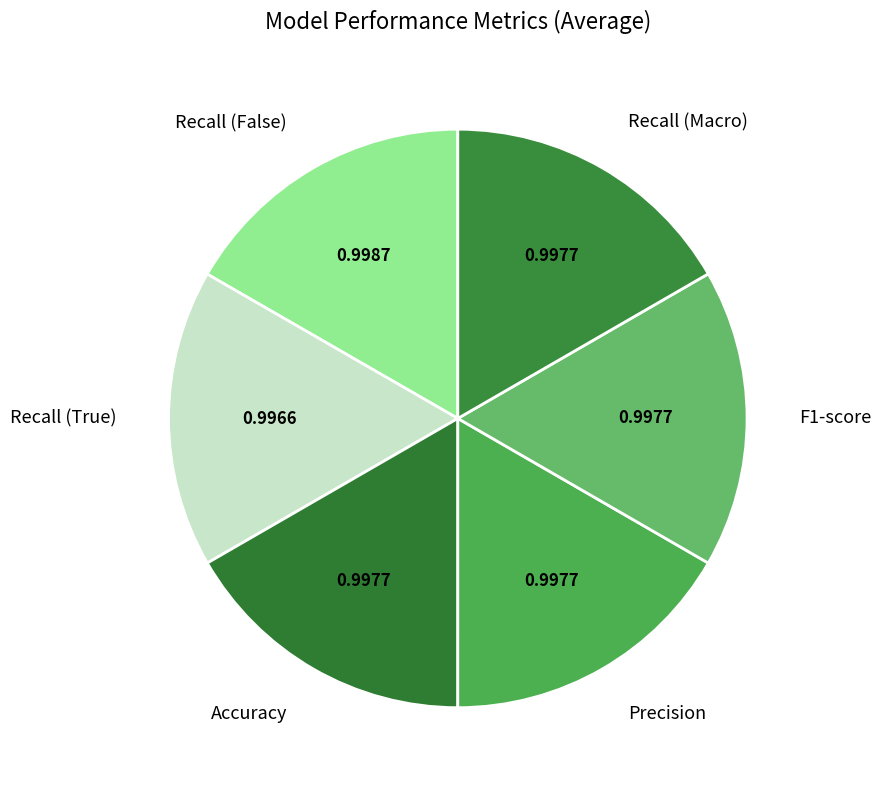

Combined, do Precision and Accuracy account for over 50%?

No